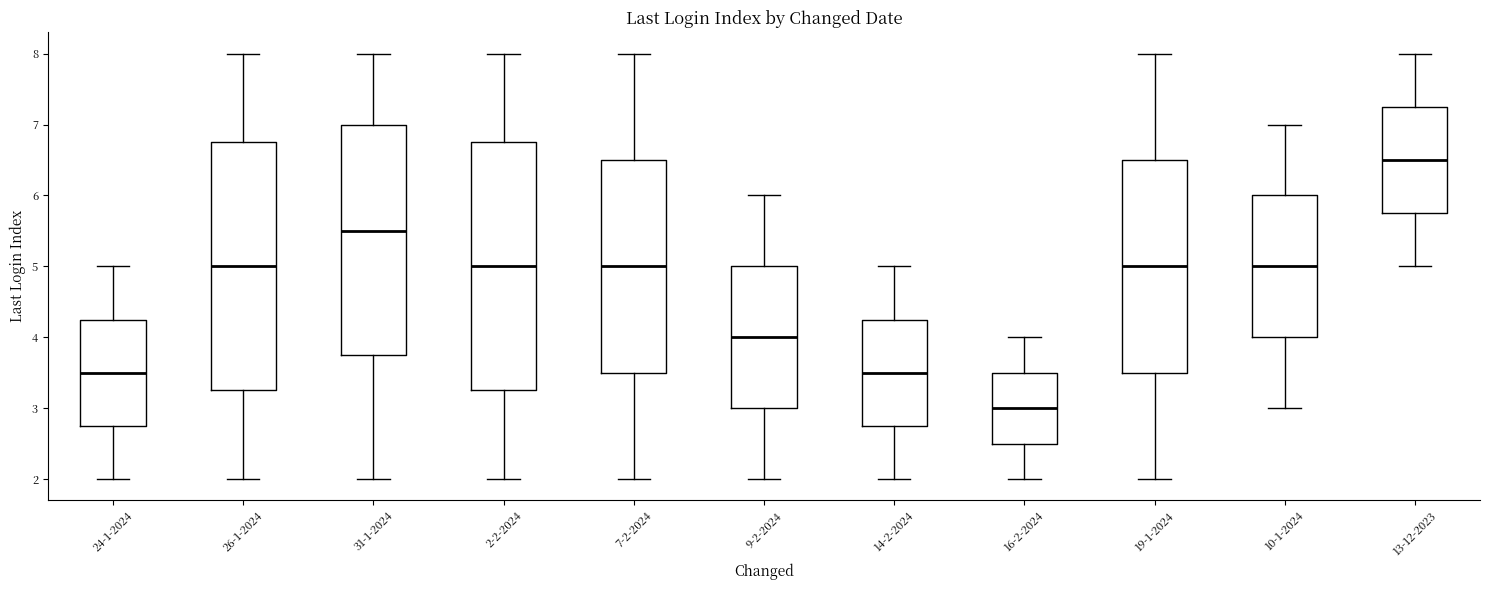

Reading left to right, read every box against the y-axis: the position of its median line, the range the box covers, and the ends of its whiskers. The values are not printed on the chart, so give them approximately, as read against the axis.

24-1-2024: median 3.5, box 2.8 to 4.3, whiskers 2.0 to 5.0
26-1-2024: median 5.0, box 3.3 to 6.8, whiskers 2.0 to 8.0
31-1-2024: median 5.5, box 3.8 to 7.0, whiskers 2.0 to 8.0
2-2-2024: median 5.0, box 3.3 to 6.8, whiskers 2.0 to 8.0
7-2-2024: median 5.0, box 3.5 to 6.5, whiskers 2.0 to 8.0
9-2-2024: median 4.0, box 3.0 to 5.0, whiskers 2.0 to 6.0
14-2-2024: median 3.5, box 2.8 to 4.3, whiskers 2.0 to 5.0
16-2-2024: median 3.0, box 2.5 to 3.5, whiskers 2.0 to 4.0
19-1-2024: median 5.0, box 3.5 to 6.5, whiskers 2.0 to 8.0
10-1-2024: median 5.0, box 4.0 to 6.0, whiskers 3.0 to 7.0
13-12-2023: median 6.5, box 5.8 to 7.3, whiskers 5.0 to 8.0